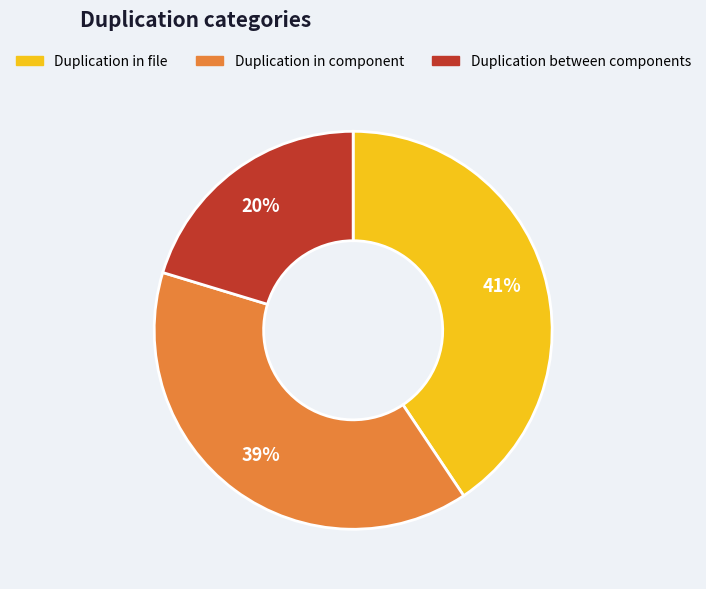

Is there a majority slice in this chart?

No